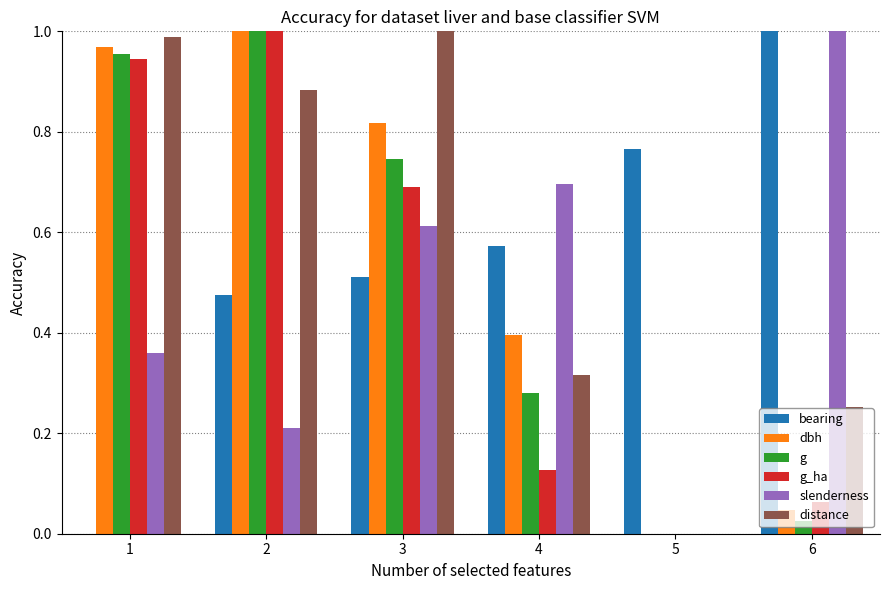

What is the sum of all distance values?

3.4